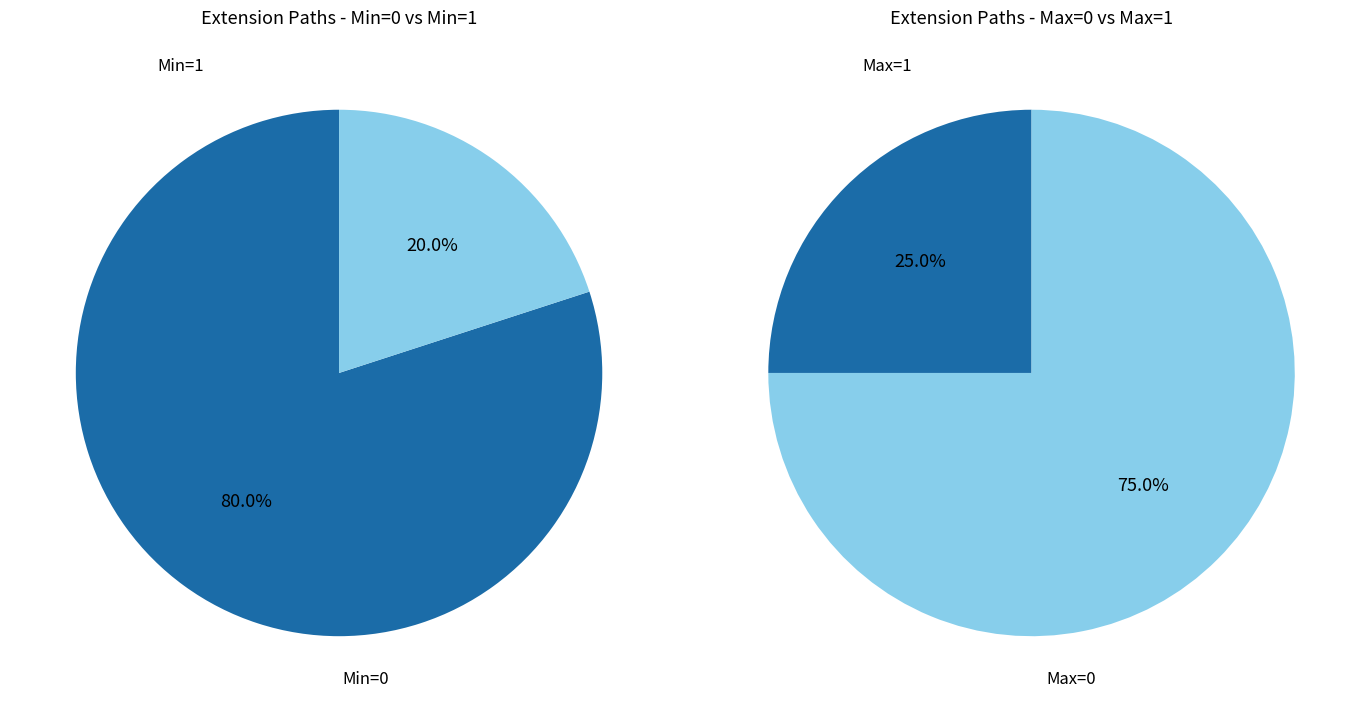

What percentage is NOT represented by Extension?

100.0%